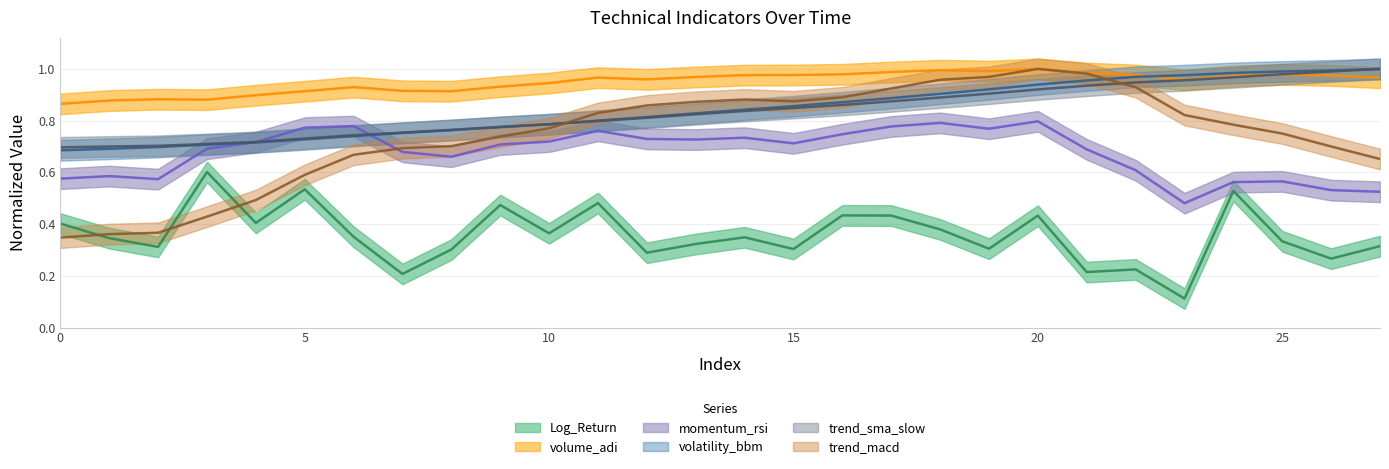

What is the minimum value for trend_macd?

0.3